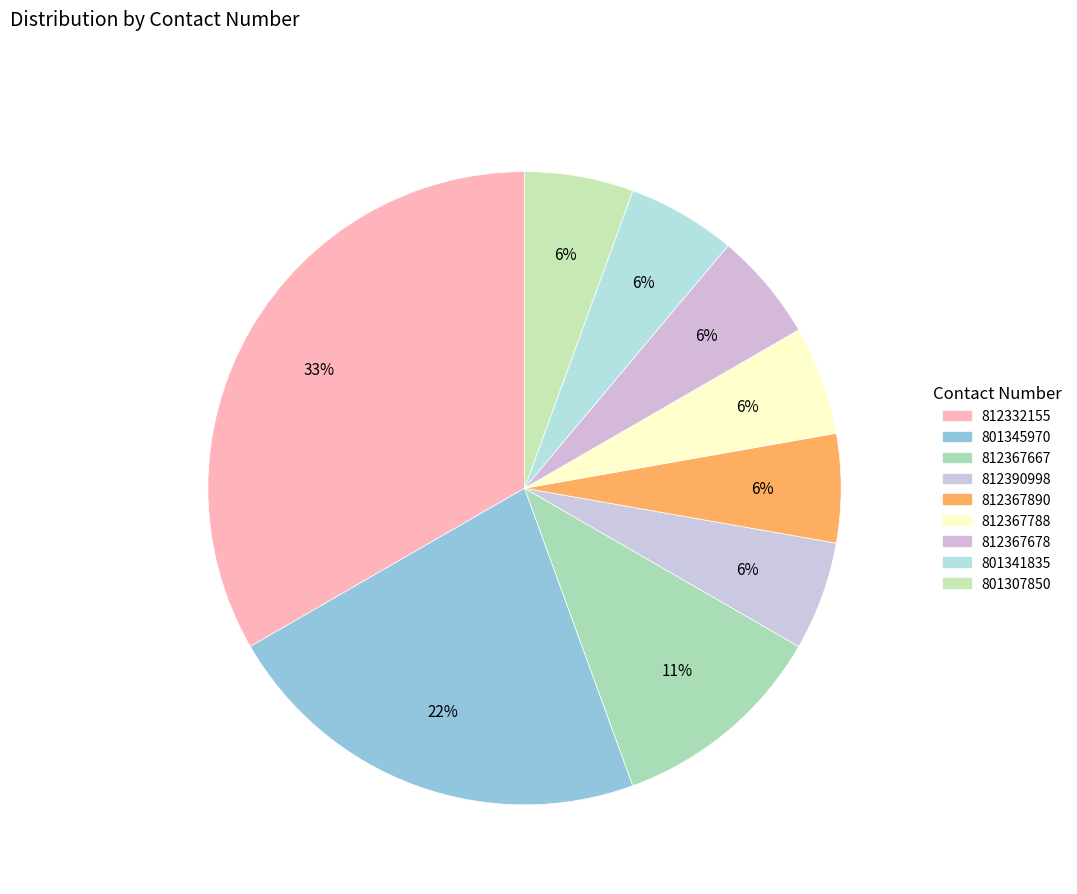

Is there any slice that represents more than half of the pie?

No